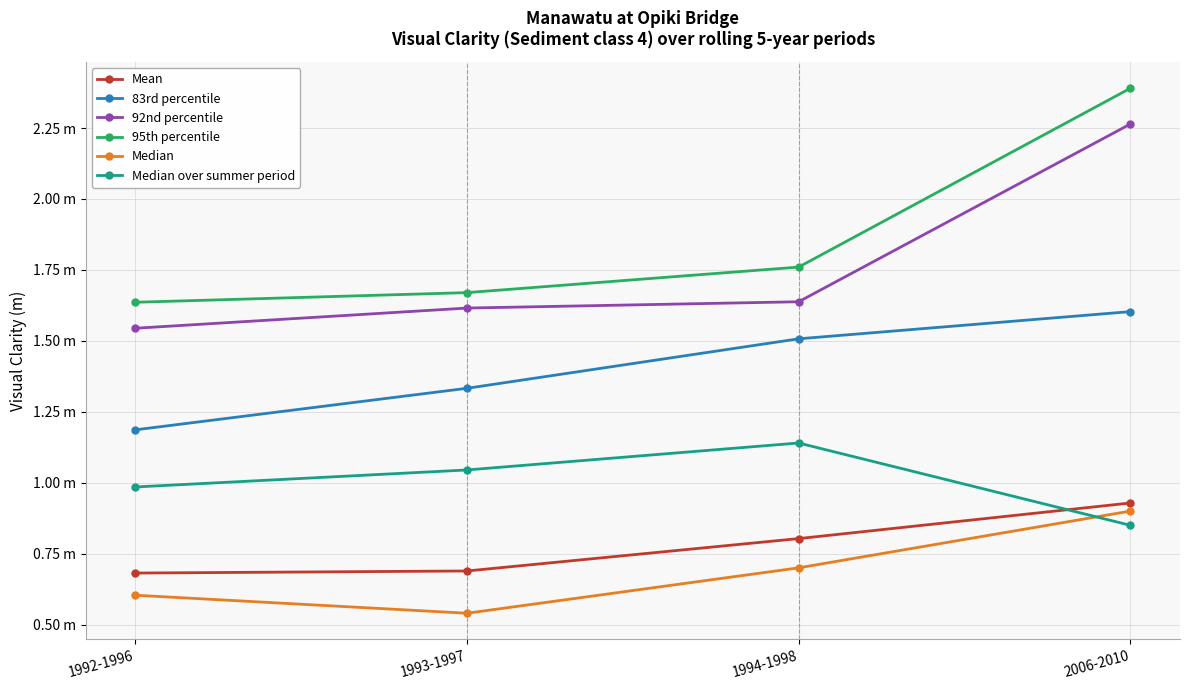

Is the value of Median over summer period at 1994-1998 greater than the value of 95th percentile at 2006-2010?

No